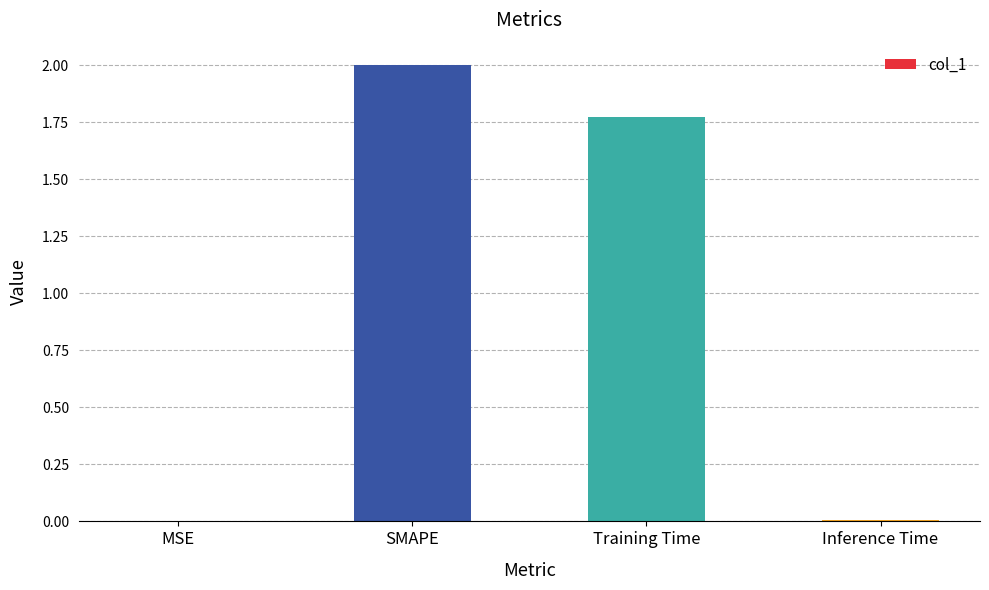

Which has a higher value, Training Time or SMAPE?

SMAPE